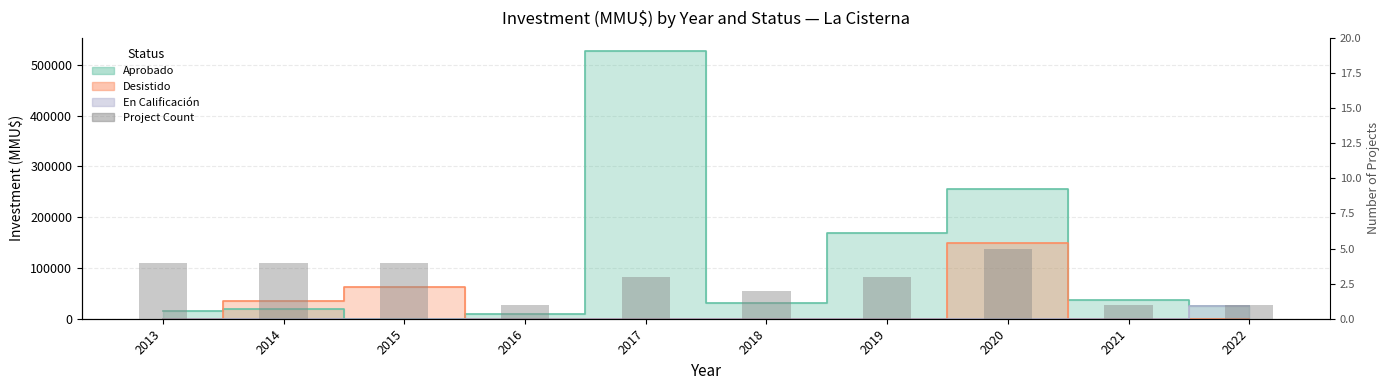

What is the value of the 4th bar from the left?

1